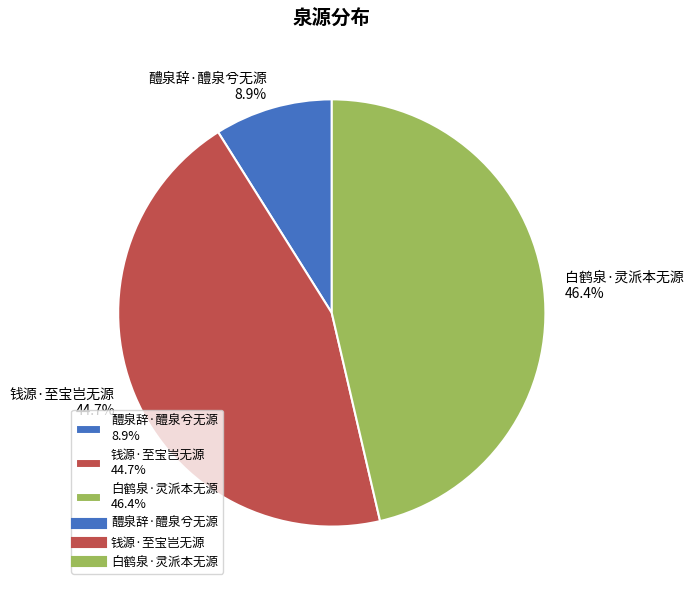

Is 白鹤泉·灵派本无源 the majority of the pie?

No